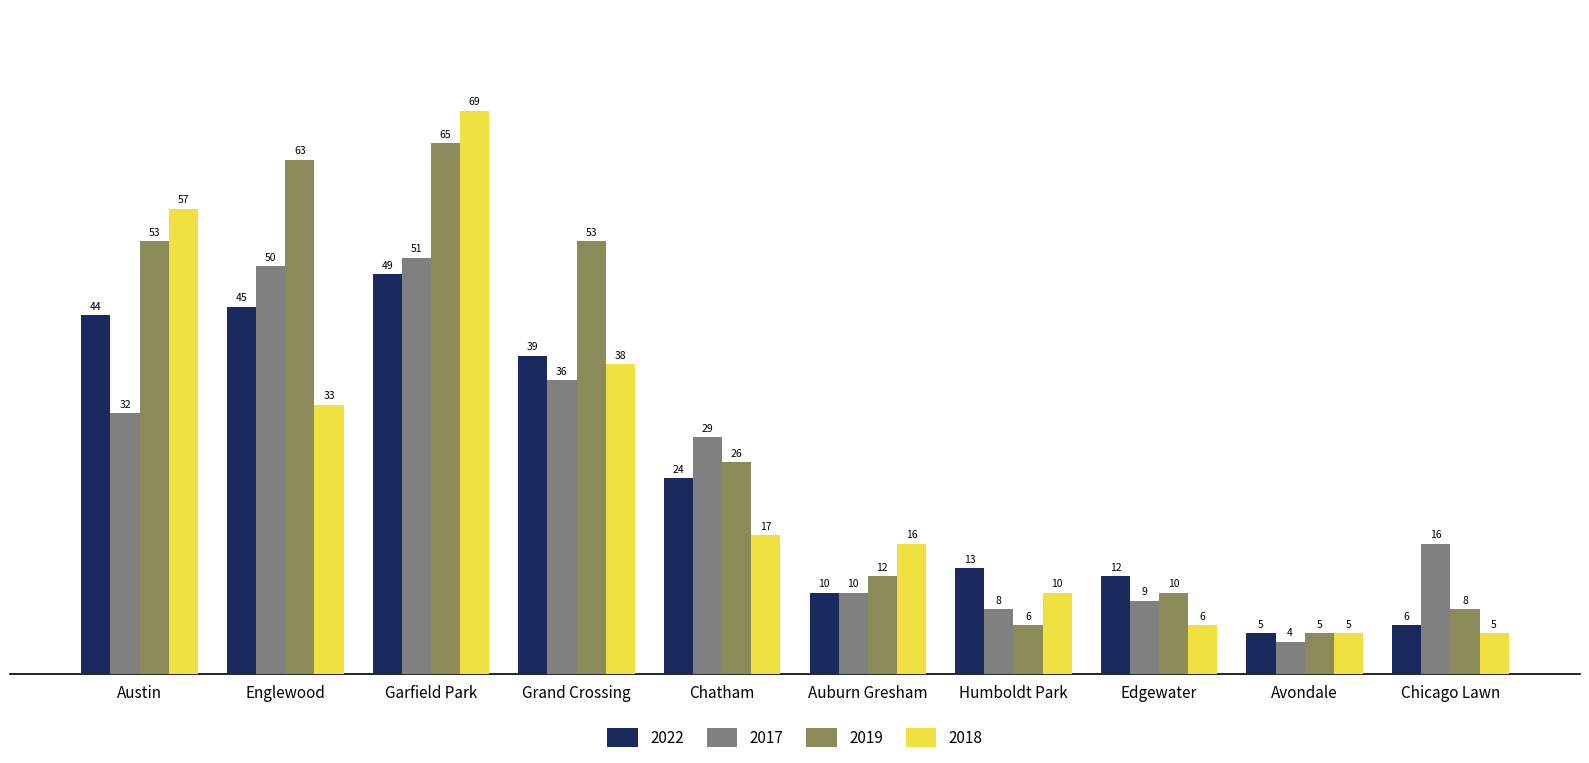

Reading left to right, list all the values displayed in this chart.

2022: 44	45	49	39	24	10	13	12	5	6
2017: 32	50	51	36	29	10	8	9	4	16
2019: 53	63	65	53	26	12	6	10	5	8
2018: 57	33	69	38	17	16	10	6	5	5